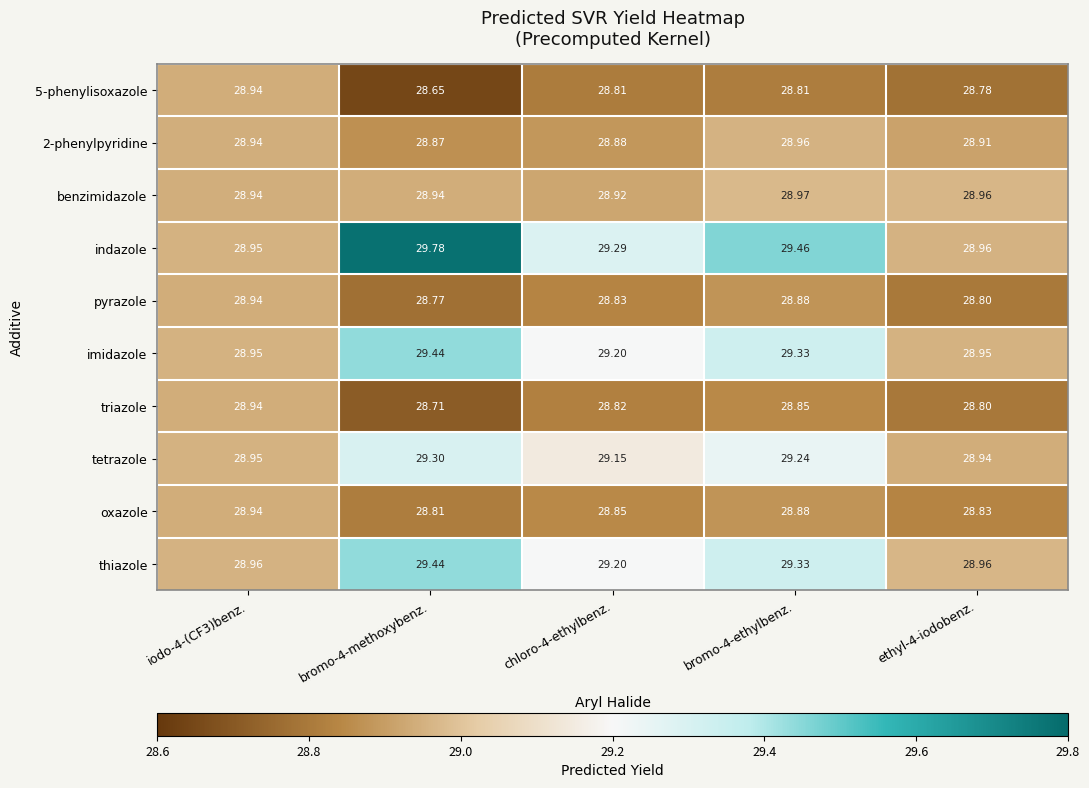

Which series has the largest total across all categories?

indazole